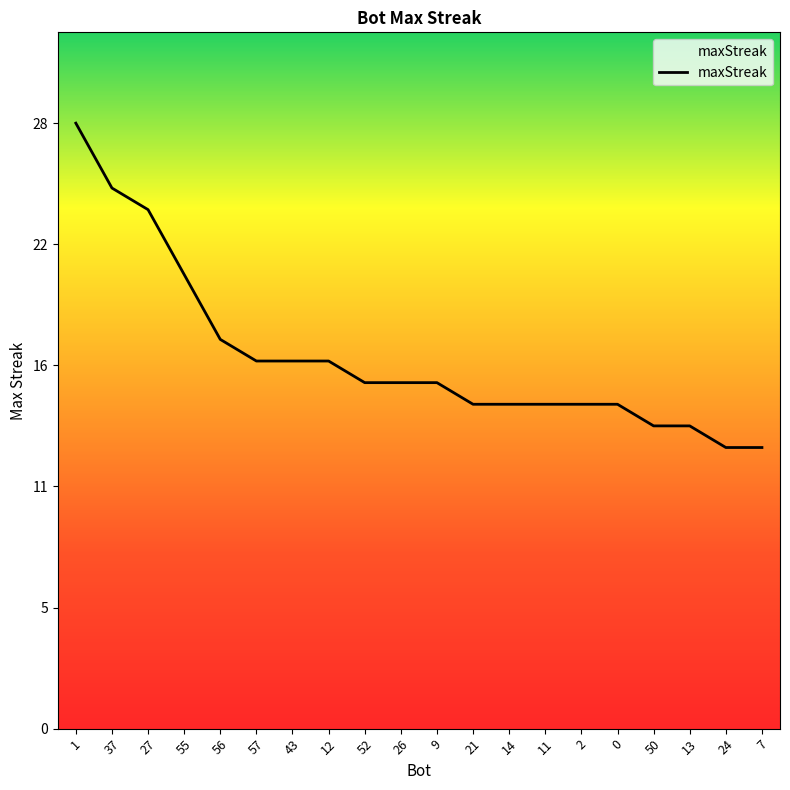

Does the chart display data point markers on the line(s)?

No